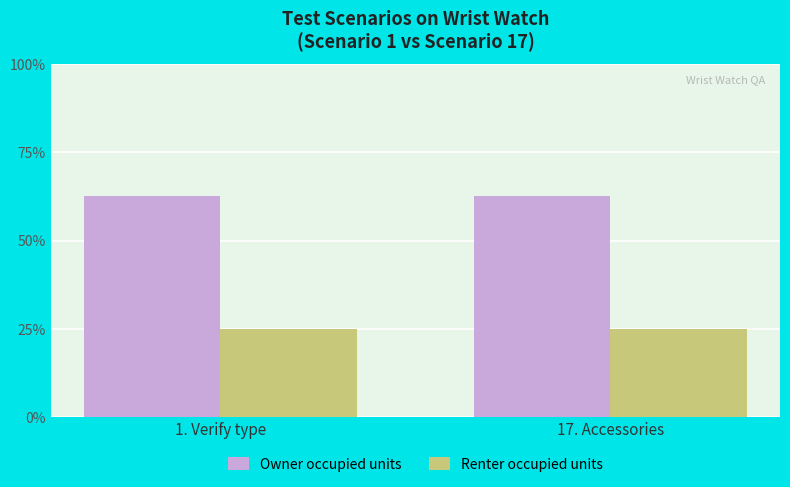

What are all the series names shown in the legend?

Owner occupied units, Renter occupied units